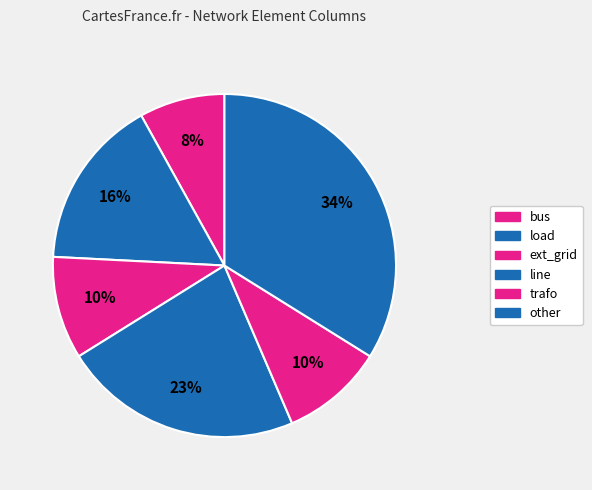

To the nearest percent, what percentage of the pie is trafo?

10%